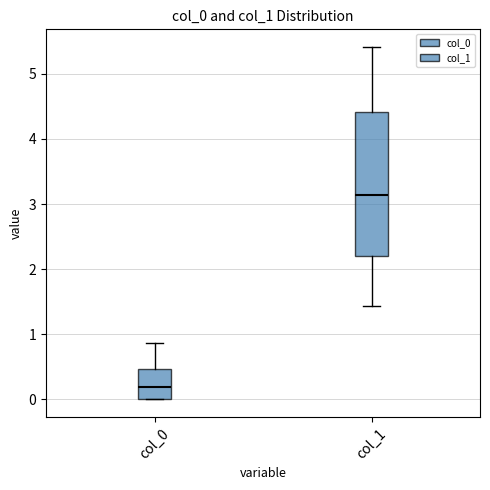

Reading left to right, read every box against the y-axis: the position of its median line, the range the box covers, and the ends of its whiskers. The values are not printed on the chart, so give them approximately, as read against the axis.

col_0: median 0.2, box 0.0 to 0.5, whiskers 0.0 to 0.9
col_1: median 3.1, box 2.2 to 4.4, whiskers 1.4 to 5.4